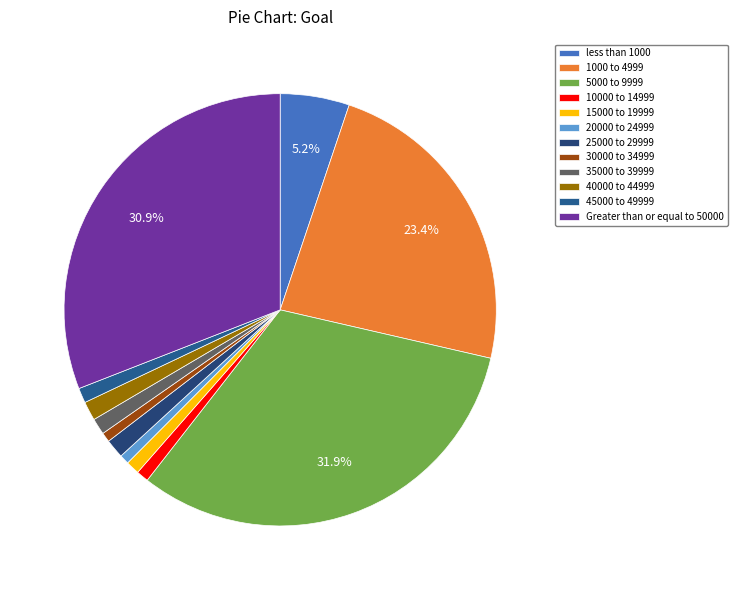

To the nearest percent, what is the combined percentage of 45000 to 49999 and 15000 to 19999?

2%